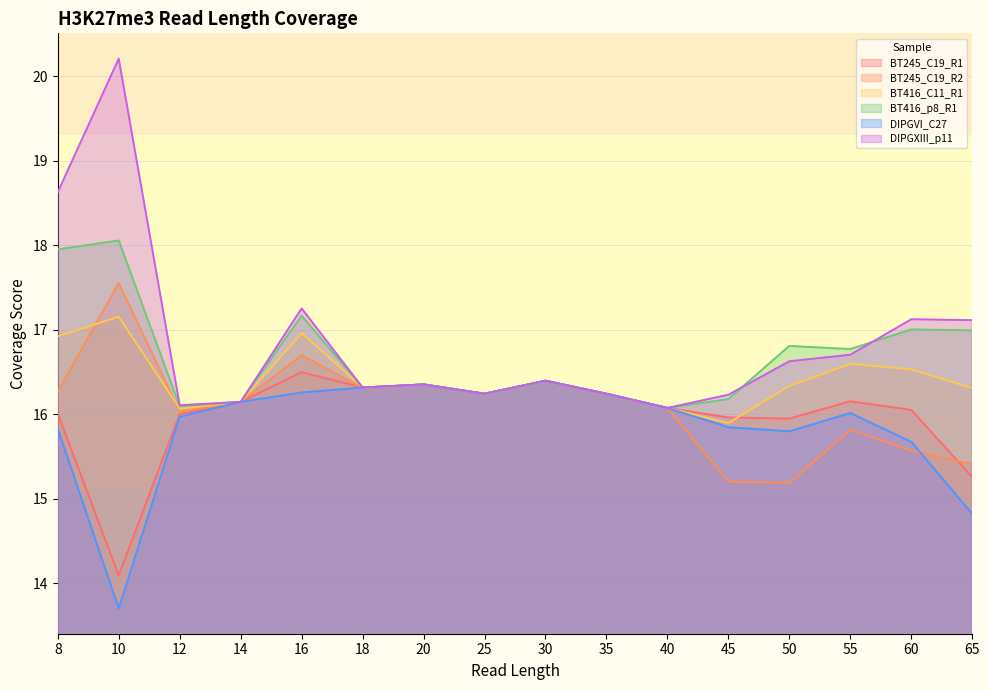

How many lines are shown in the chart?

6